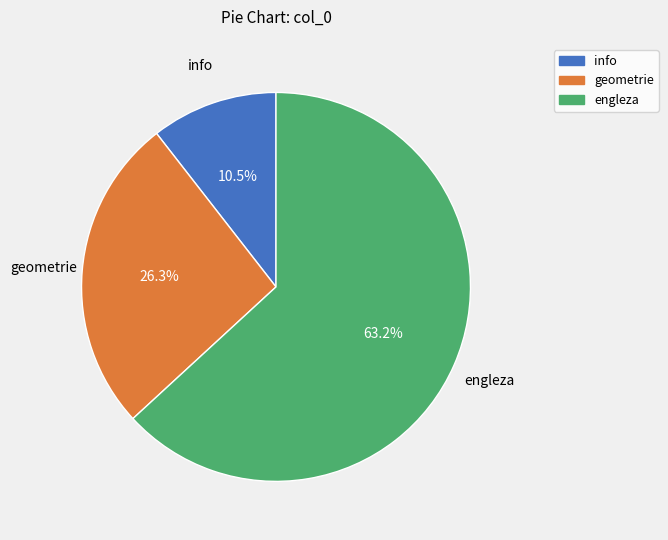

Between info and geometrie, which is larger?

geometrie